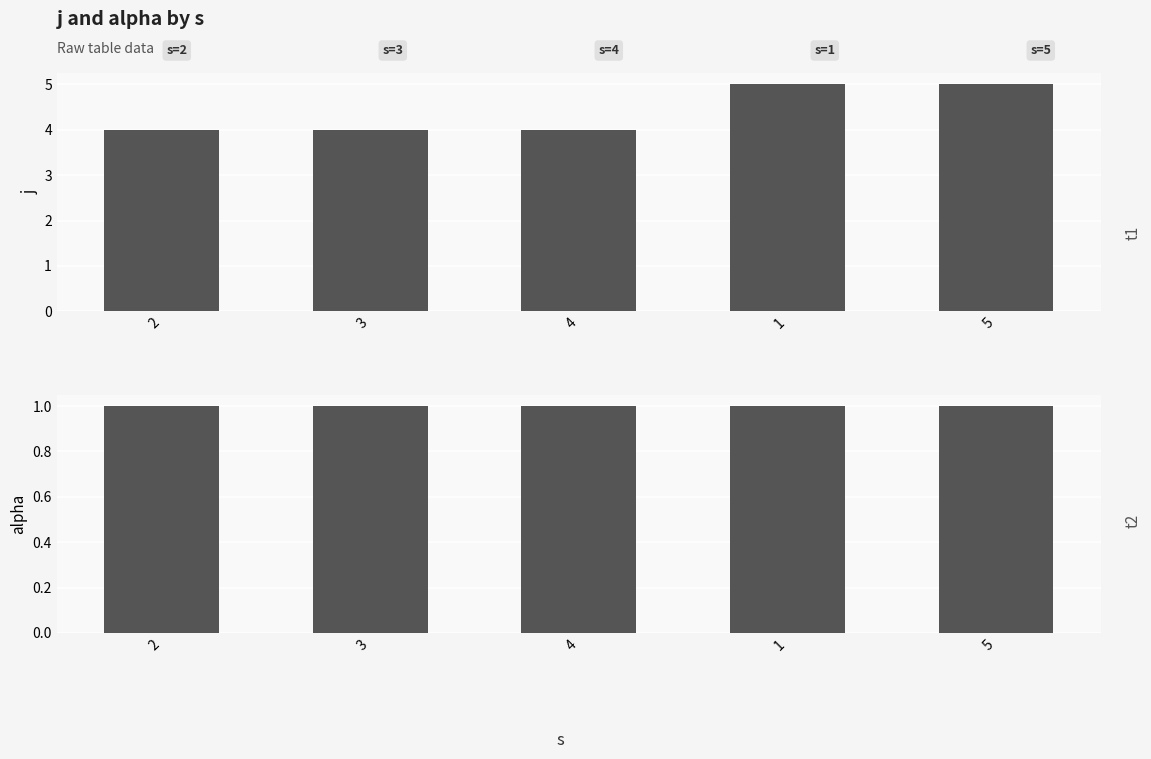

Which series has the largest total across all categories?

j